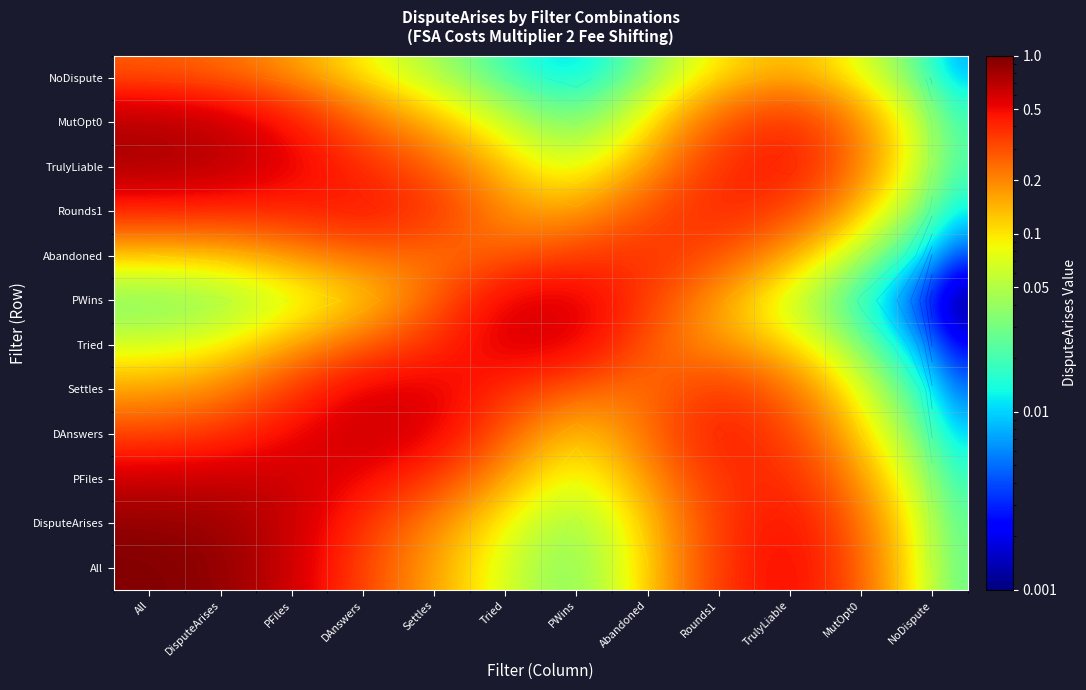

Rank the categories by Tried value from lowest to highest.

NoDispute, MutOpt0, All, DisputeArises, TrulyLiable, PFiles, Rounds1, DAnswers, Abandoned, Settles, PWins, Tried